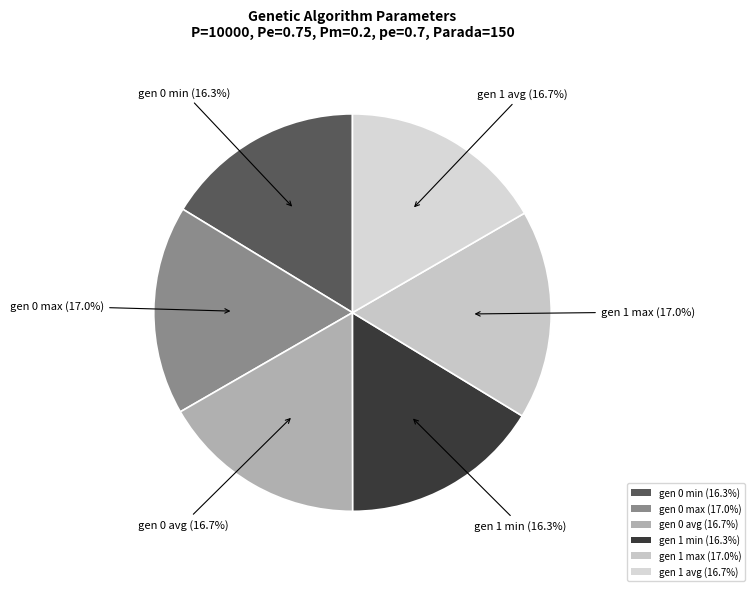

The gen 1 max slice represents 22% of the pie. True or false?

False